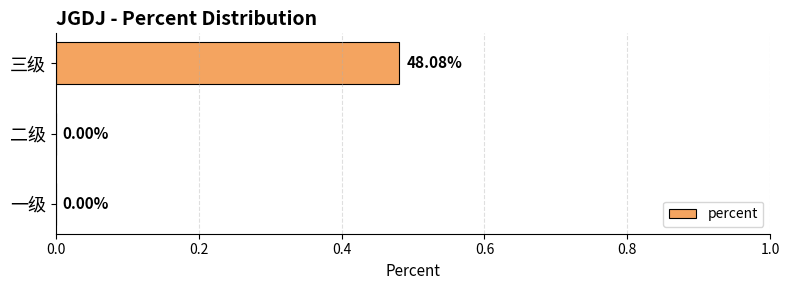

What is the average value?

0.2